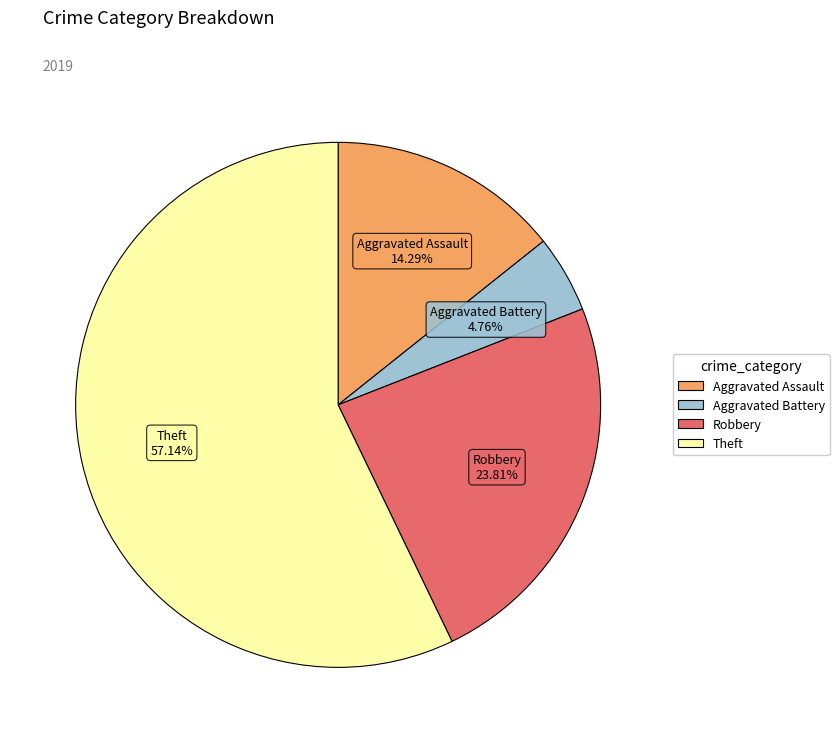

Is it true that Robbery is 24% of the pie?

True